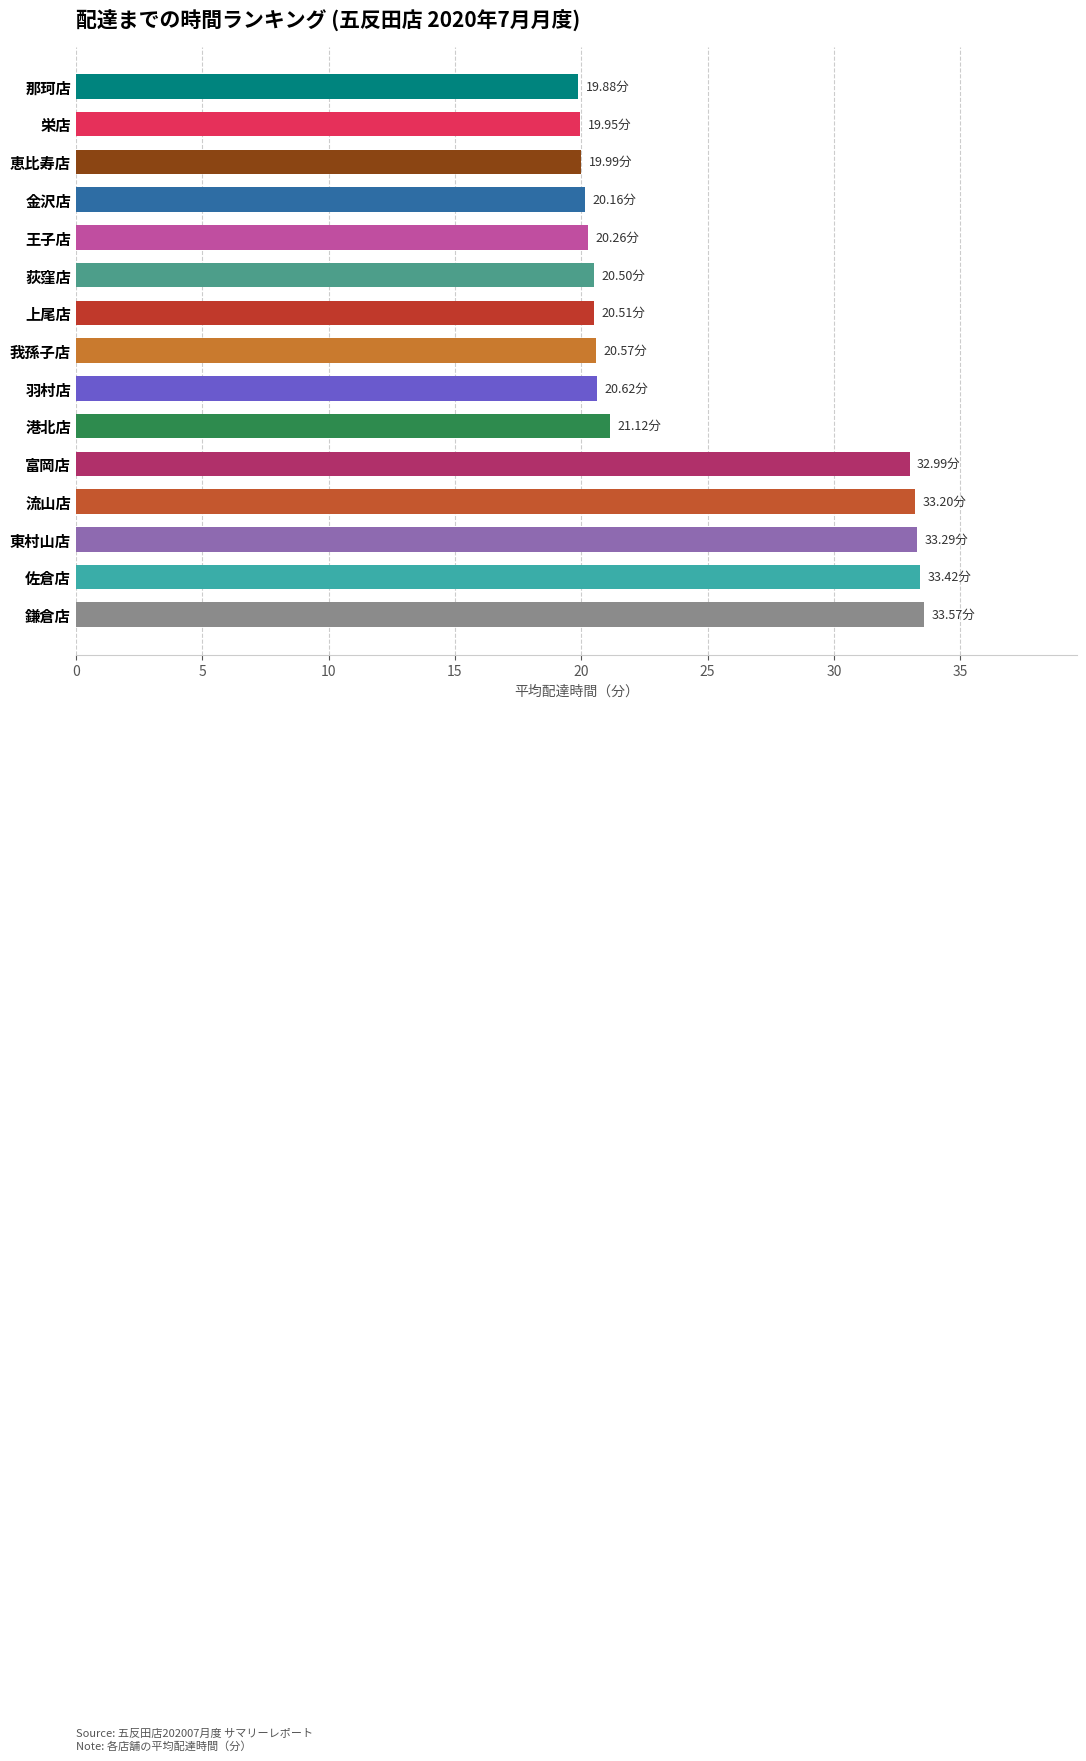

What is the ratio of the value at 流山店 to the value at 港北店?

1.6